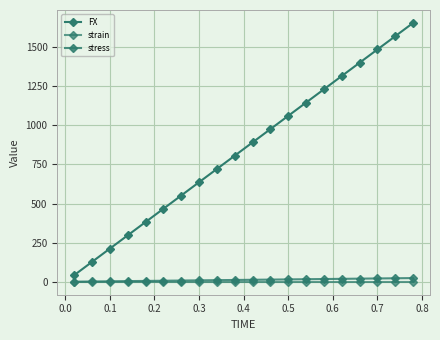

Reading left to right, transcribe all the data shown in this chart.

FX: 42.4	127.3	212.2	297.1	382.0	466.8	551.7	636.6	721.5	806.4	891.2	976.1	1061.0	1145.9	1230.8	1315.7	1400.5	1485.4	1570.3	1655.2
strain: 0.0	0.0	0.0	0.0	0.0	0.0	0.0	0.0	0.0	0.0	0.0	0.0	0.0	0.0	0.0	0.0	0.0	0.0	0.0	0.0
stress: 0.6	1.8	3.0	4.2	5.5	6.7	7.9	9.1	10.3	11.5	12.7	13.9	15.2	16.4	17.6	18.8	20.0	21.2	22.4	23.6